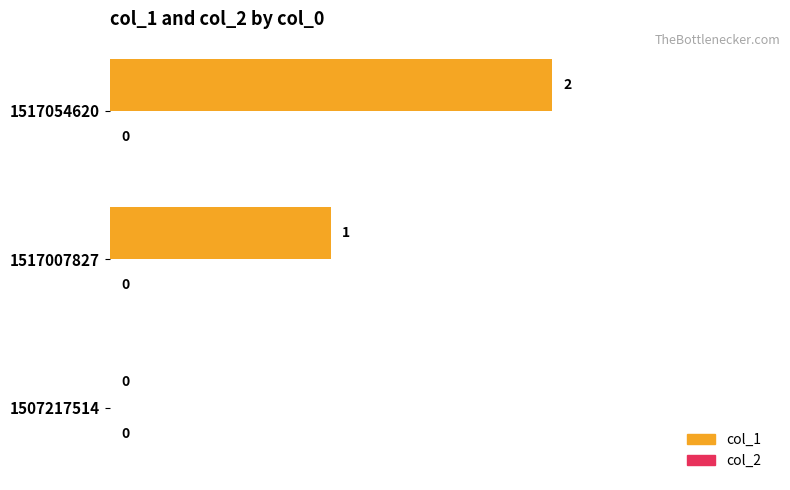

What is the sum of all values?

3